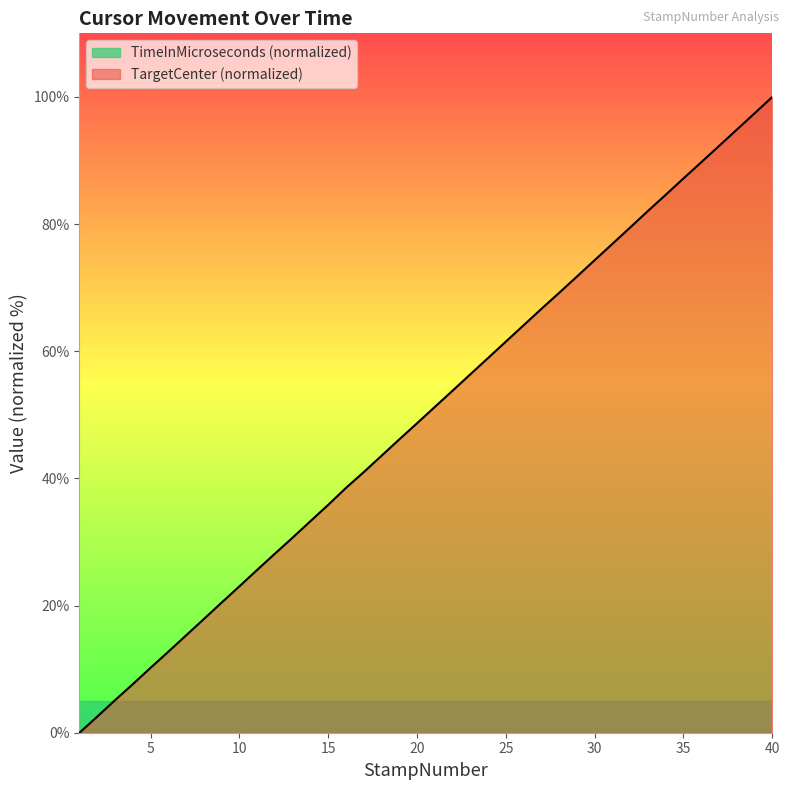

What is the difference between the values at 21 and 12?

23.1